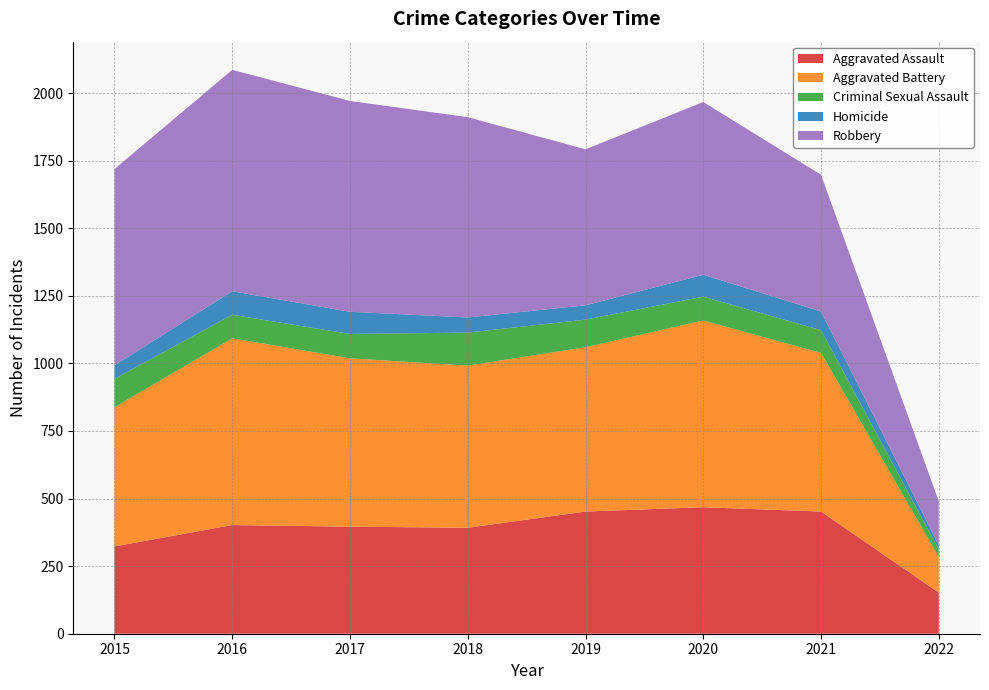

Reading right to left, what are all the values shown in this chart?

Aggravated Assault: 152	452	468	452	392	396	402	323
Aggravated Battery: 132	587	691	608	600	623	691	515
Criminal Sexual Assault: 28	84	88	102	122	90	87	105
Homicide: 16	69	81	53	56	82	87	50
Robbery: 162	506	639	577	741	780	819	726